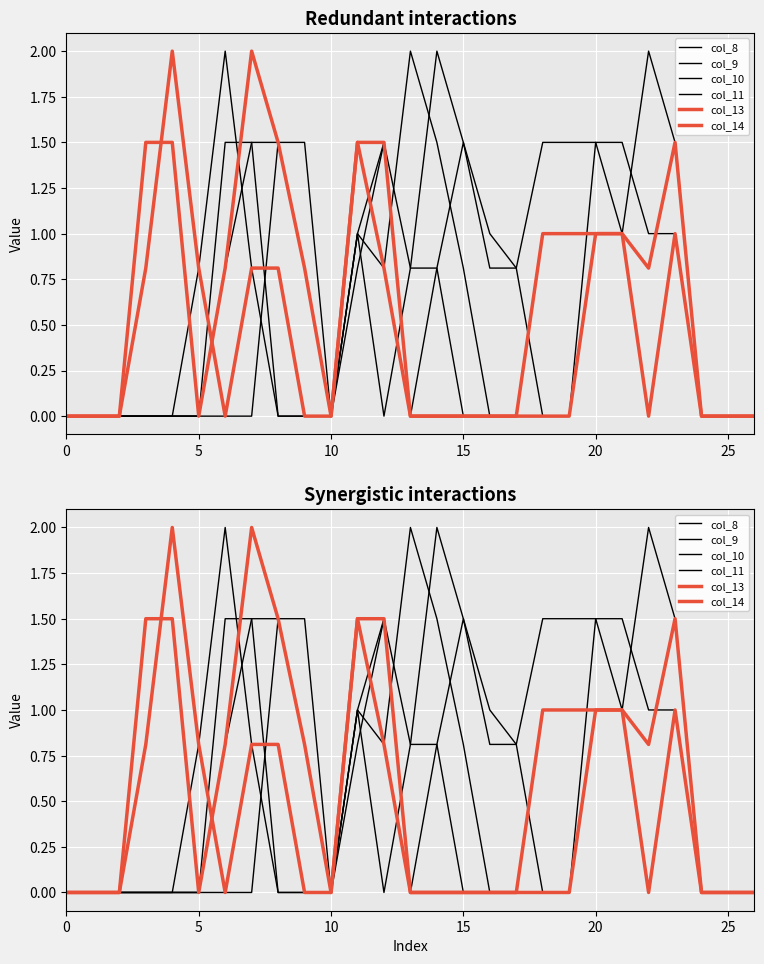

Which series has the largest total across all categories?

col_8